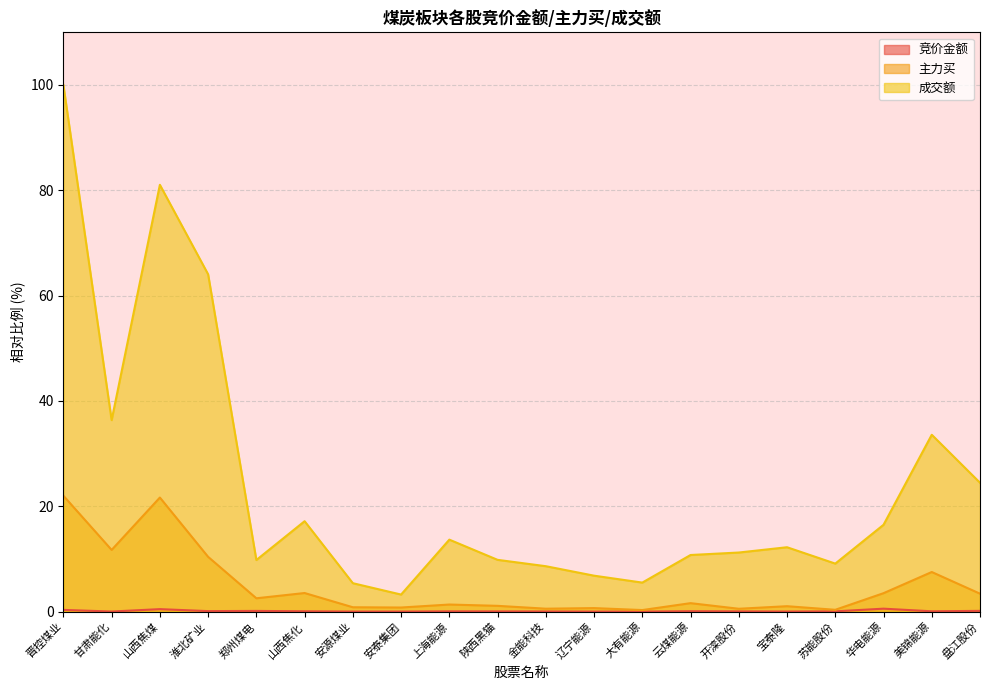

What is the total value across all series at 郑州煤电?

12.5